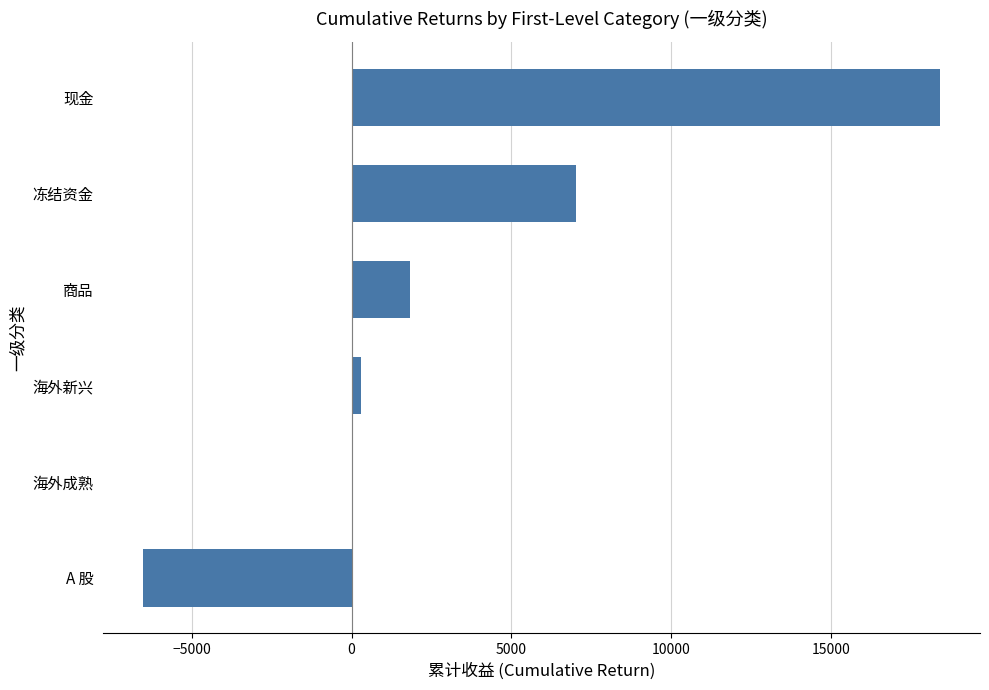

Is it true that the value at A 股 is -4080.2?

False